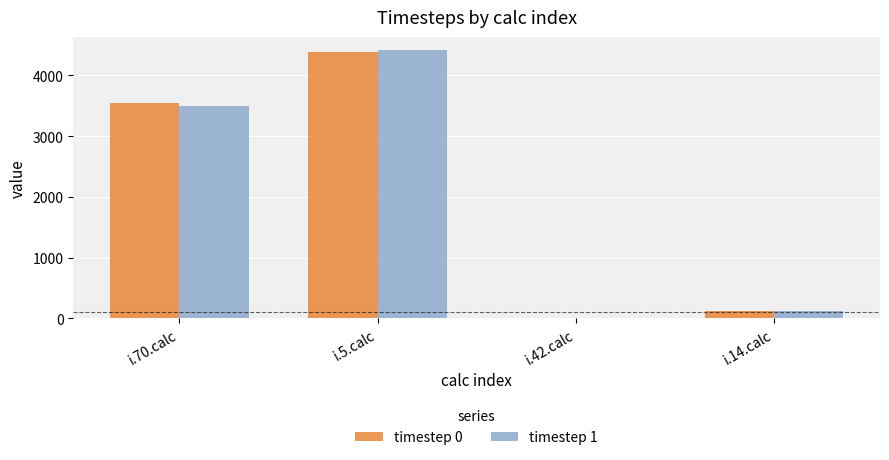

Where is timestep 0 nearest to the value 2193?

i.70.calc